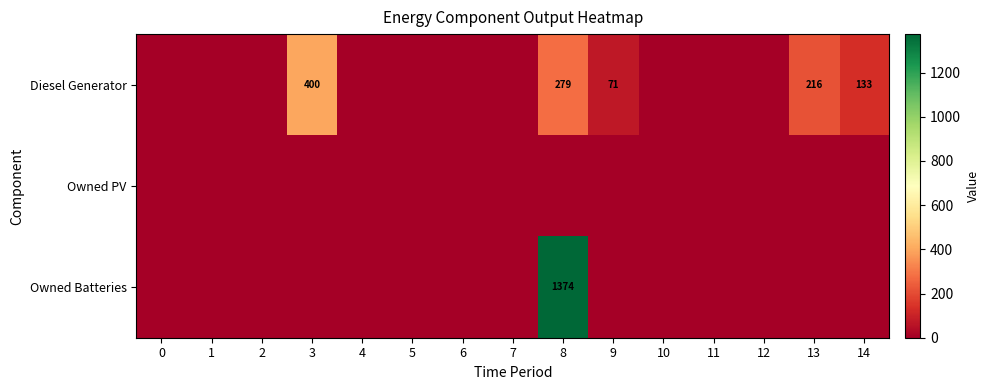

True or false: Owned PV has a value of 0 at 11.

True